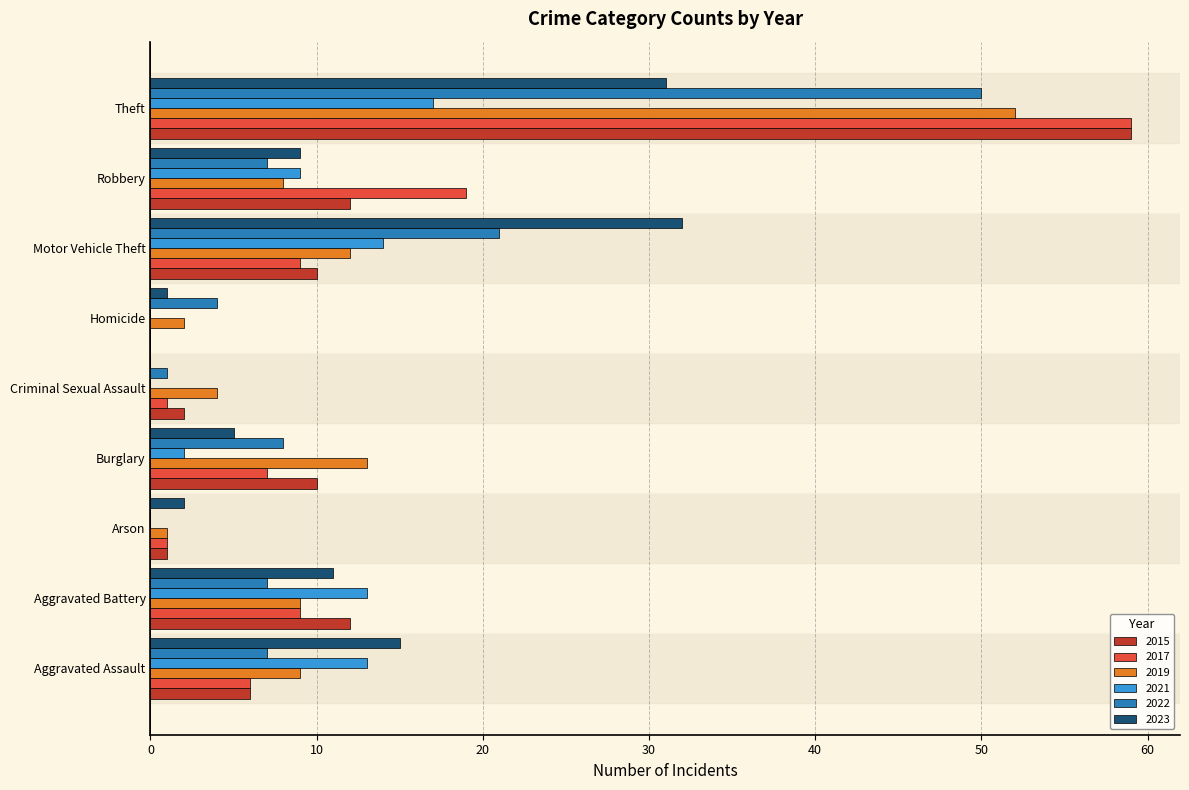

At which category is the sum across all series the highest?

Theft